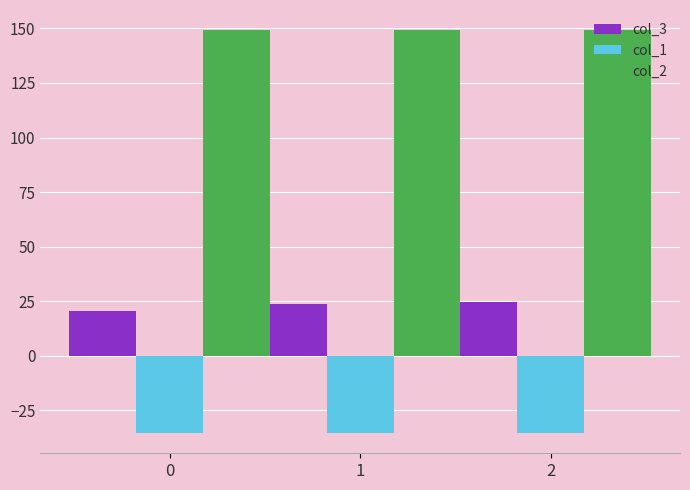

What is the value of the col_1 bar at the 3rd from the left?

-35.4